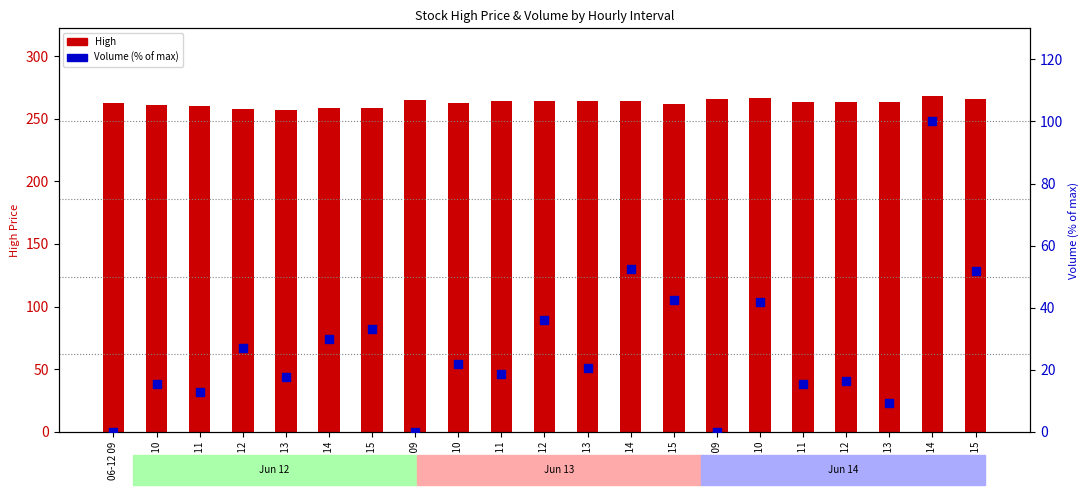

What are all the series names shown in the legend?

High, Volume (% of max)